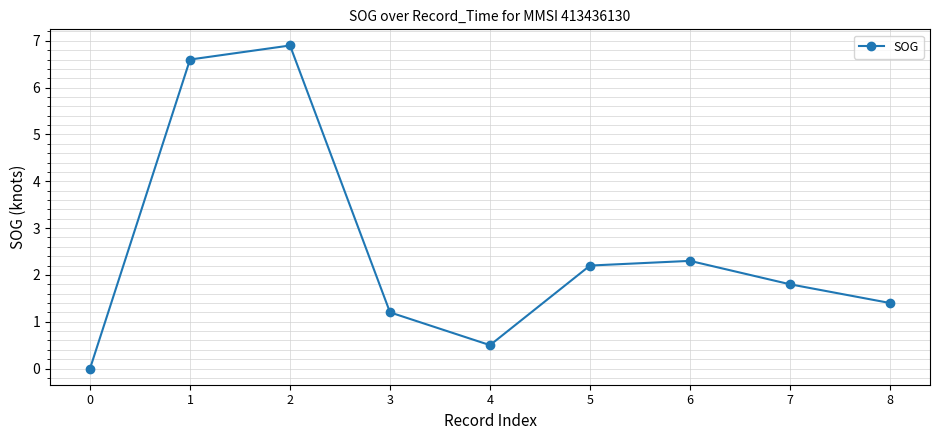

Is it true that the value at 5 is 2.2?

True